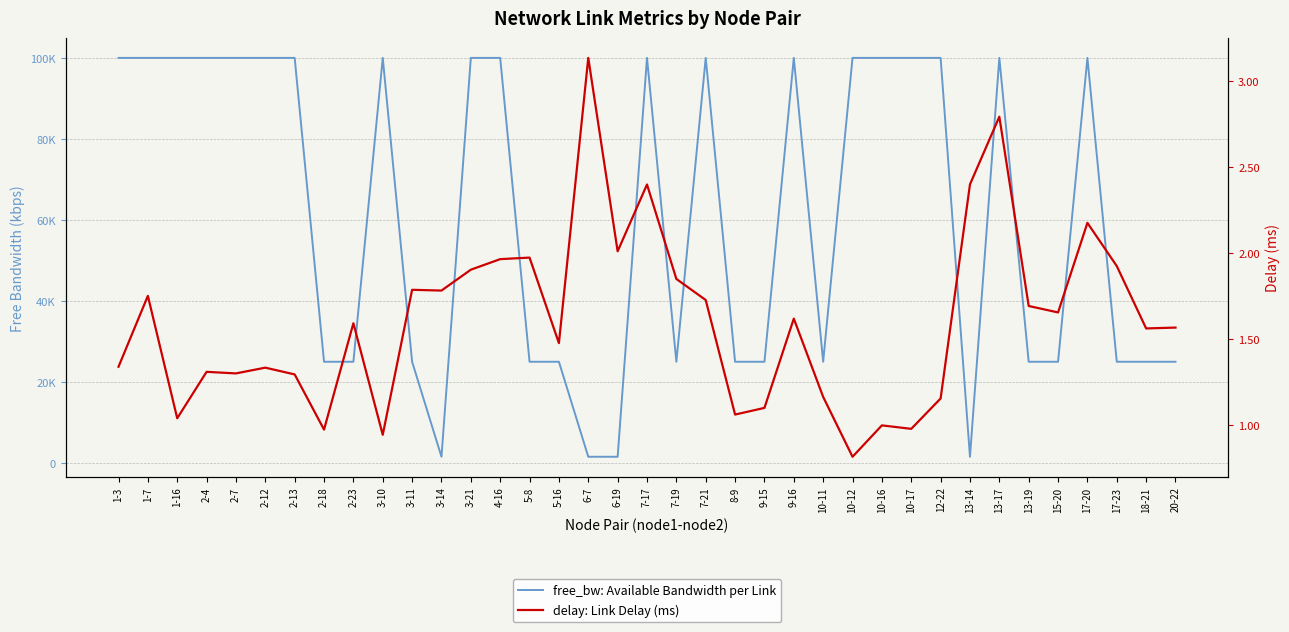

Which series has the widest spread of values?

free_bw: Available Bandwidth per Link